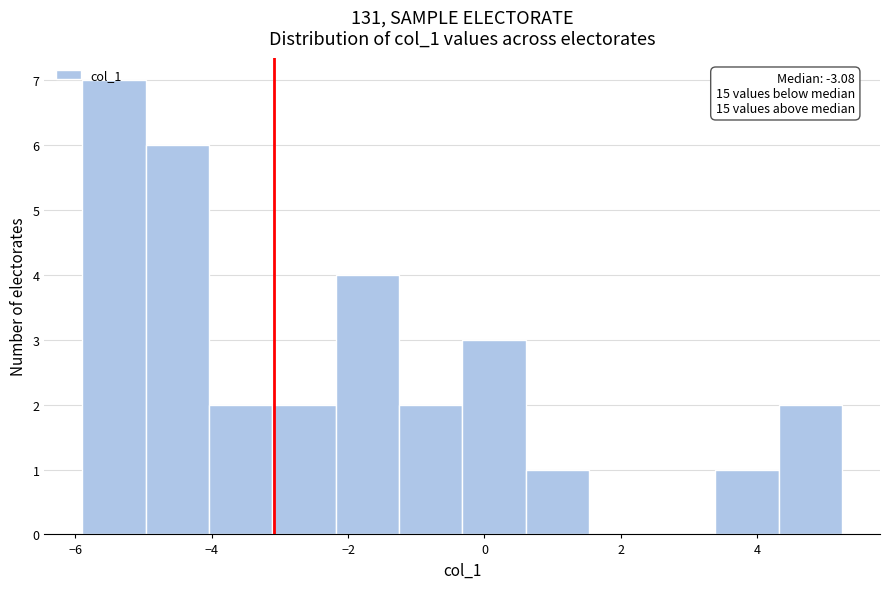

Which range on the x-axis has the tallest bar?

-5.8 to -5.0